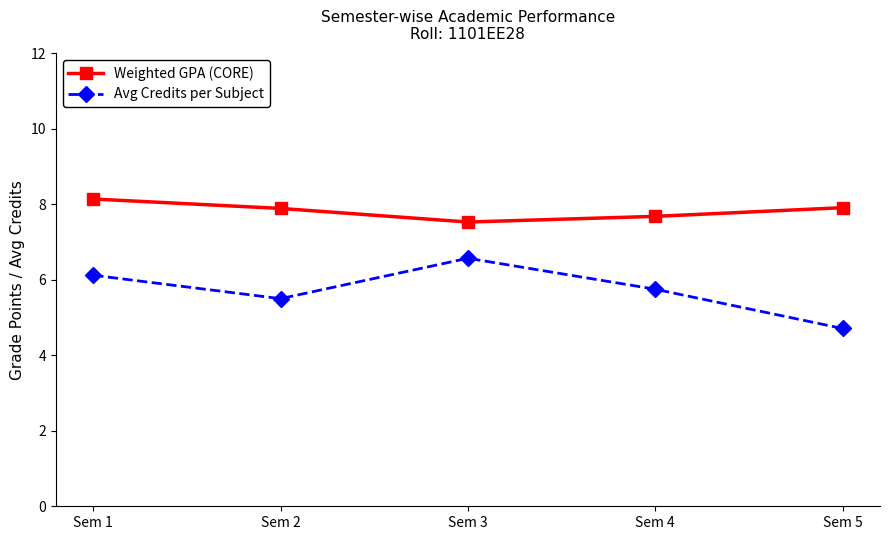

How many lines are shown in the chart?

2